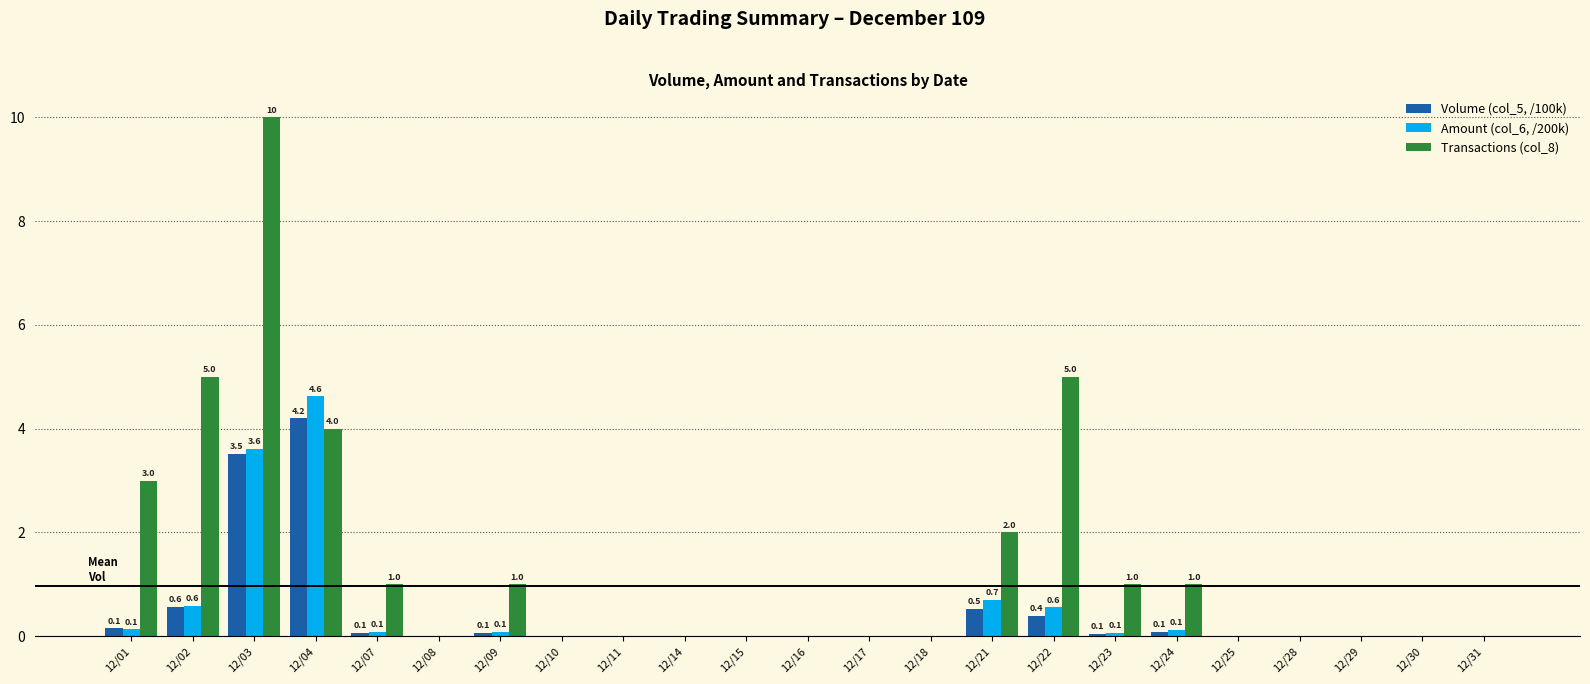

True or false: Volume (col_5, /100k) has a value of 0.0 at 12/08.

True